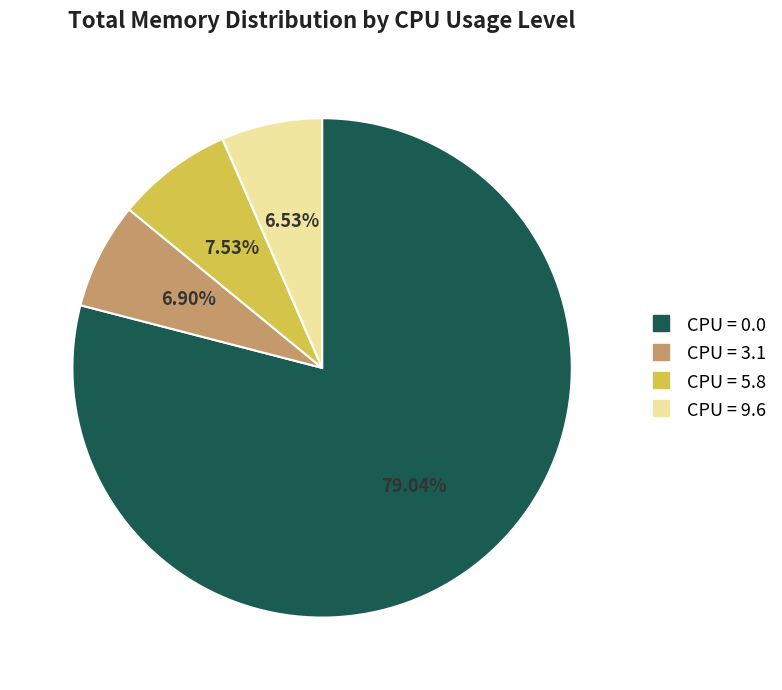

How many slices are in this pie chart?

4